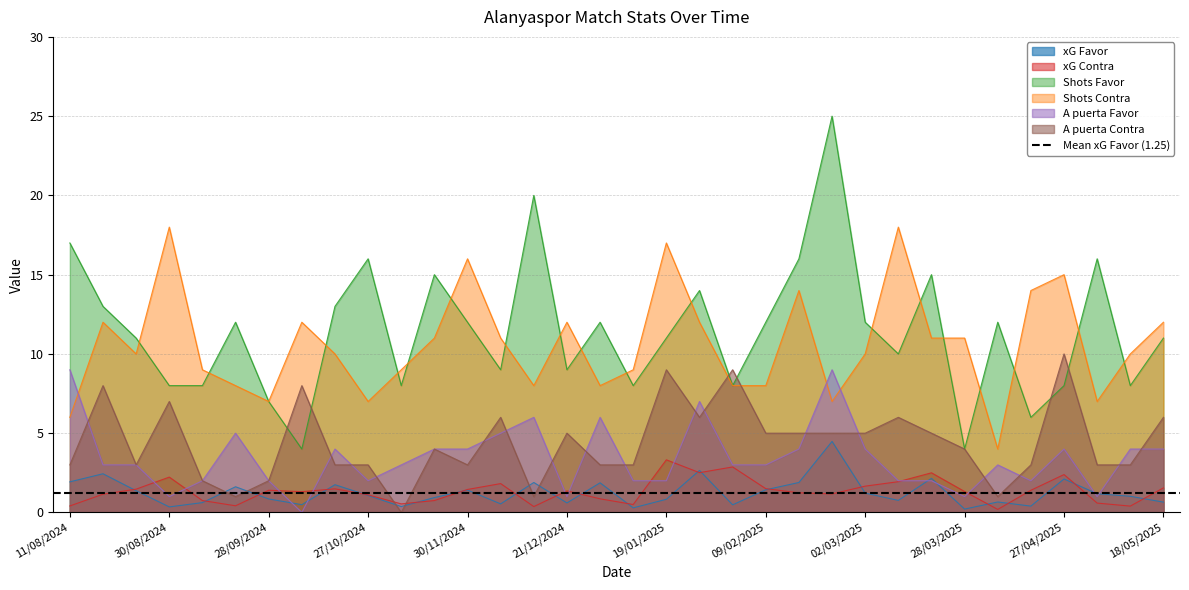

True or false: xG Contra and Shots Contra intersect in this chart.

False